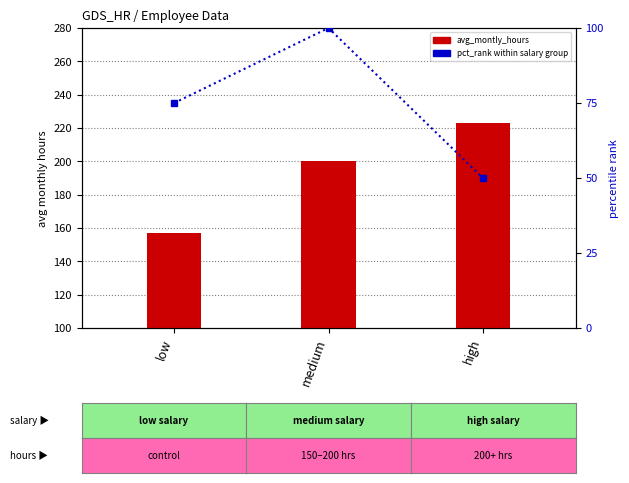

What is the label of the 1st bar from the left?

low